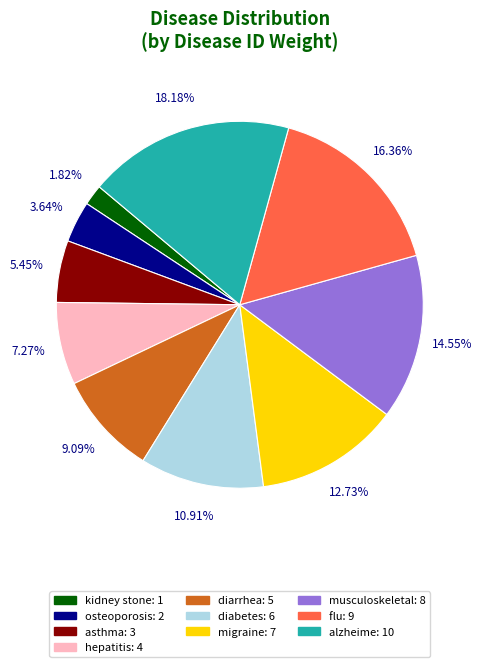

True or false: hepatitis accounts for 1% of the total.

False